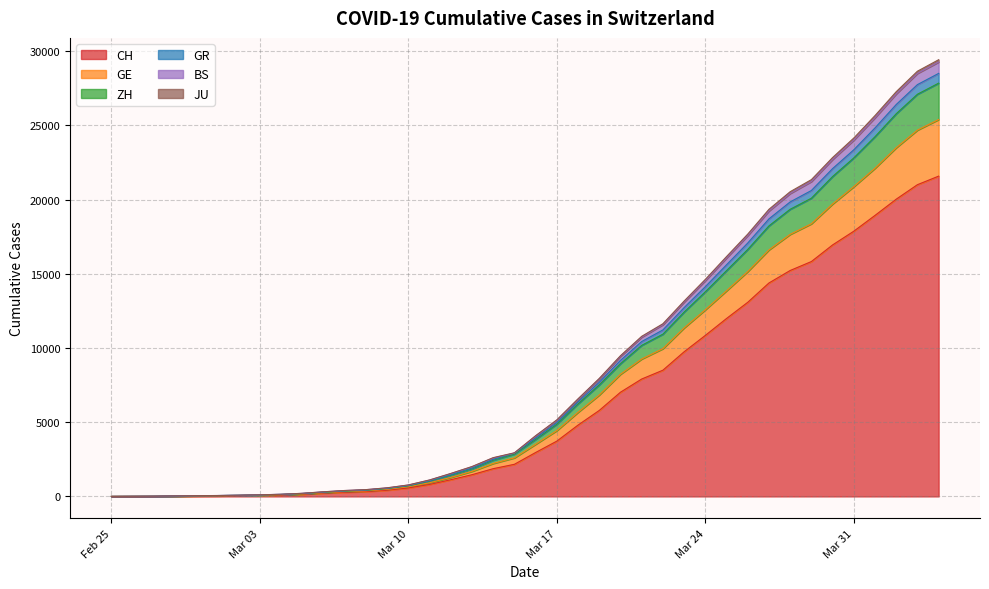

True or false: GR and JU cross at least once.

False